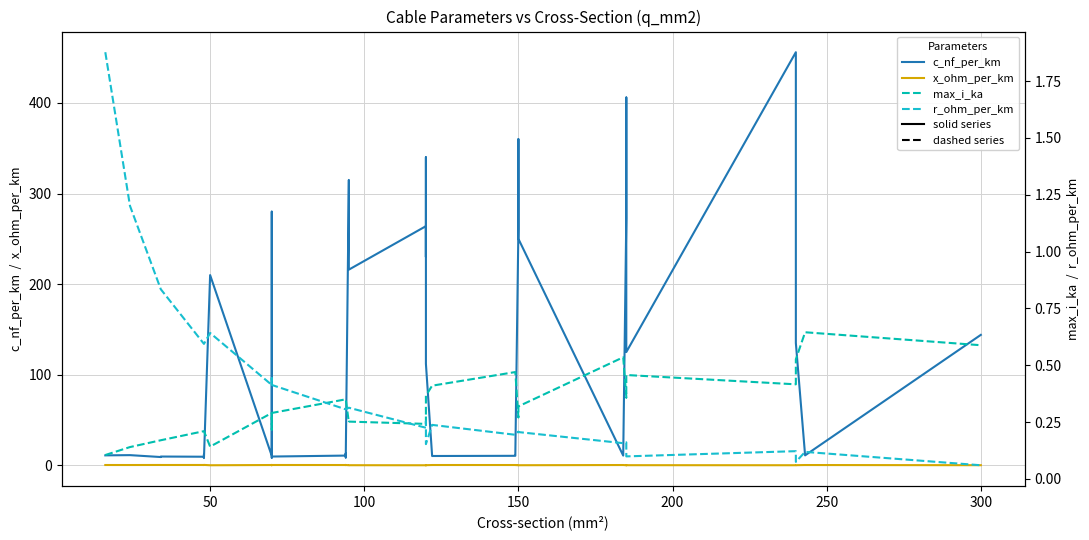

Which series has the largest total across all categories?

c_nf_per_km